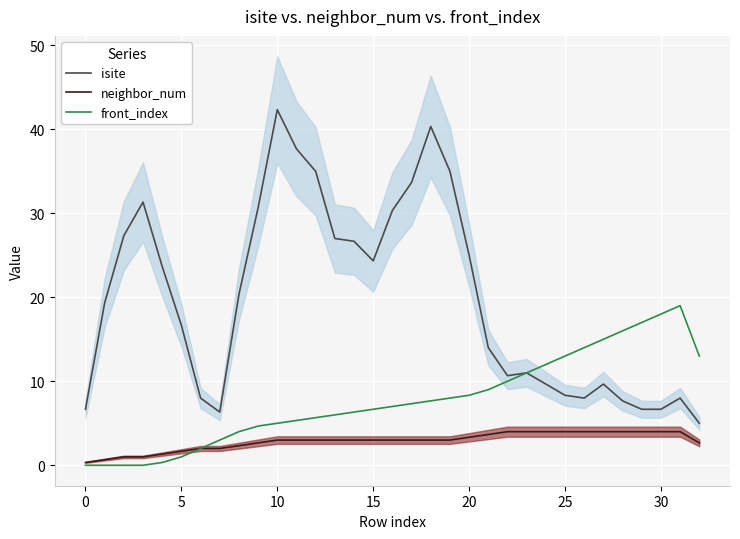

The isite series shows 34.4 at 15. True or false?

False